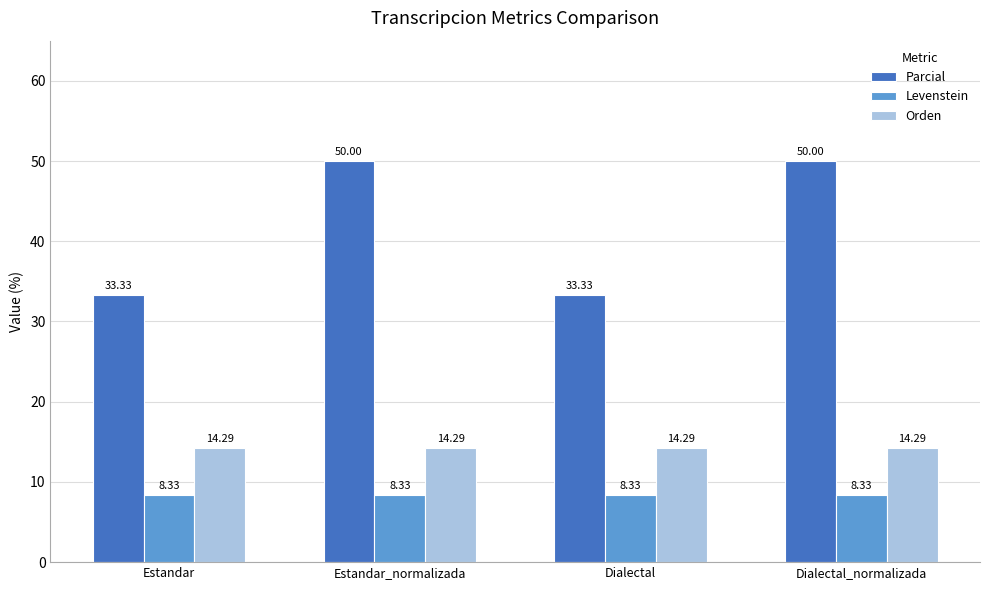

What is the total value across all series at Dialectal_normalizada?

72.6